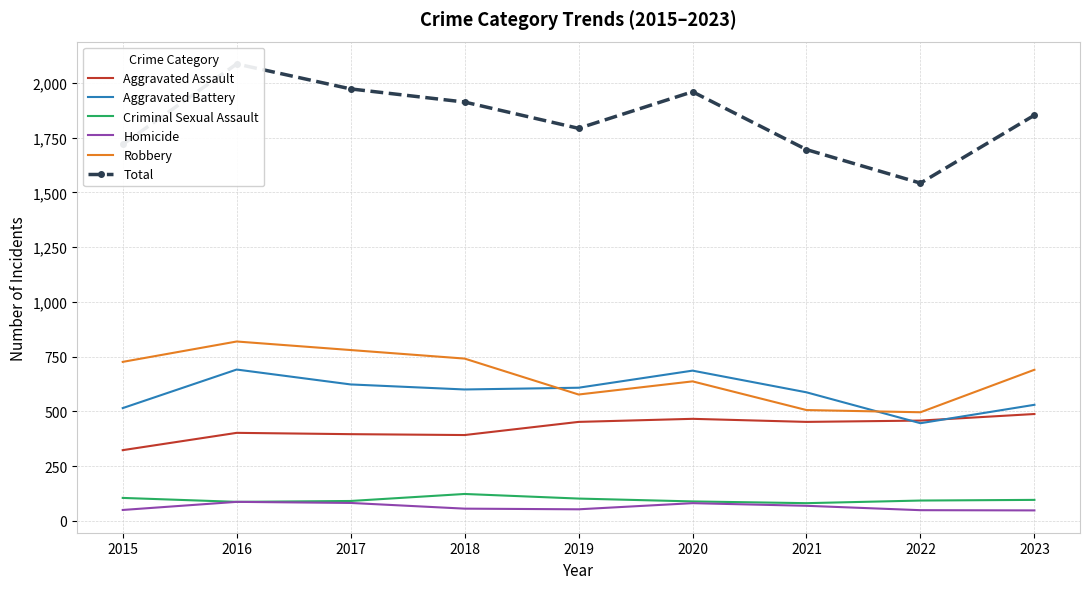

What is the minimum value for Aggravated Assault?

323